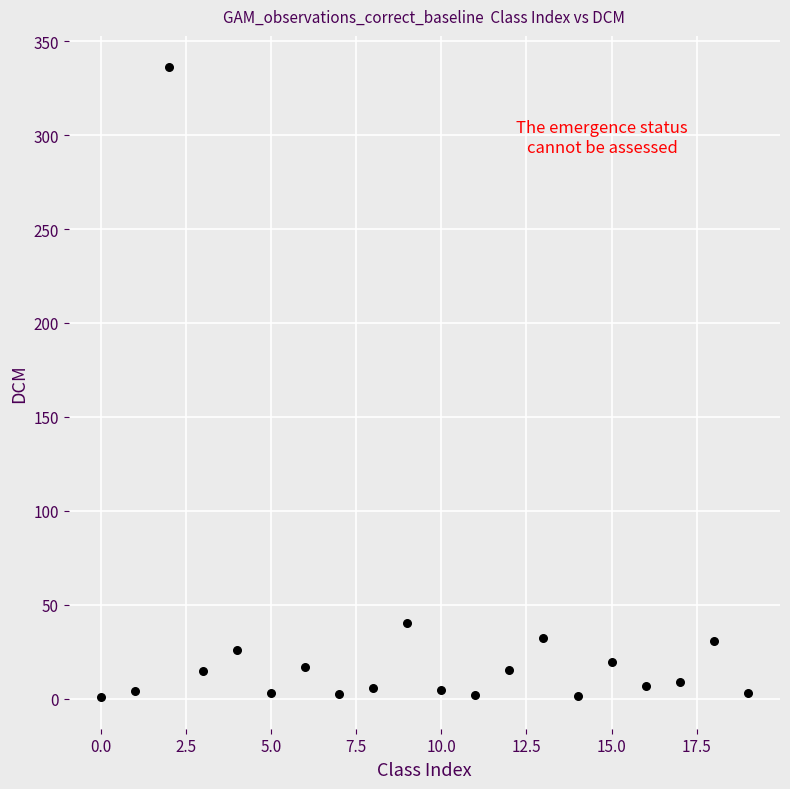

What is the range of Y values (max minus min)?

335.1